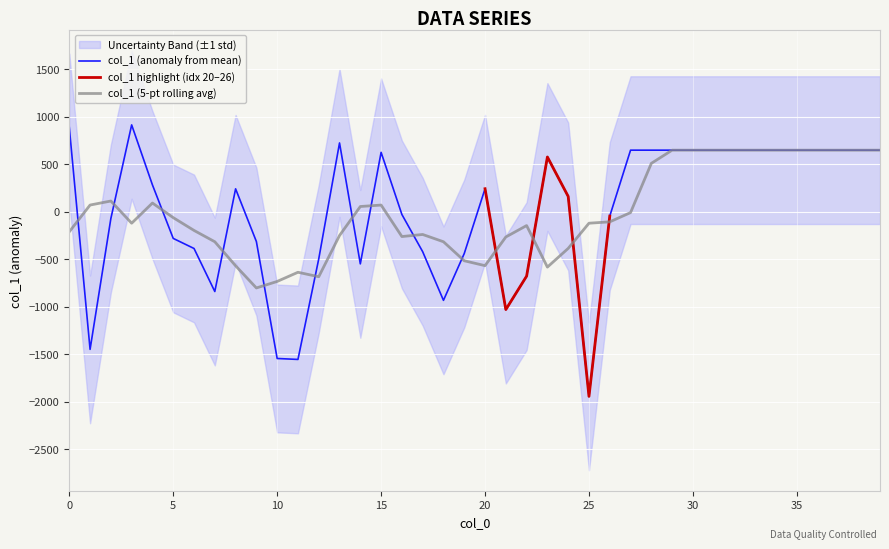

At which label is the value closest to -516?

12